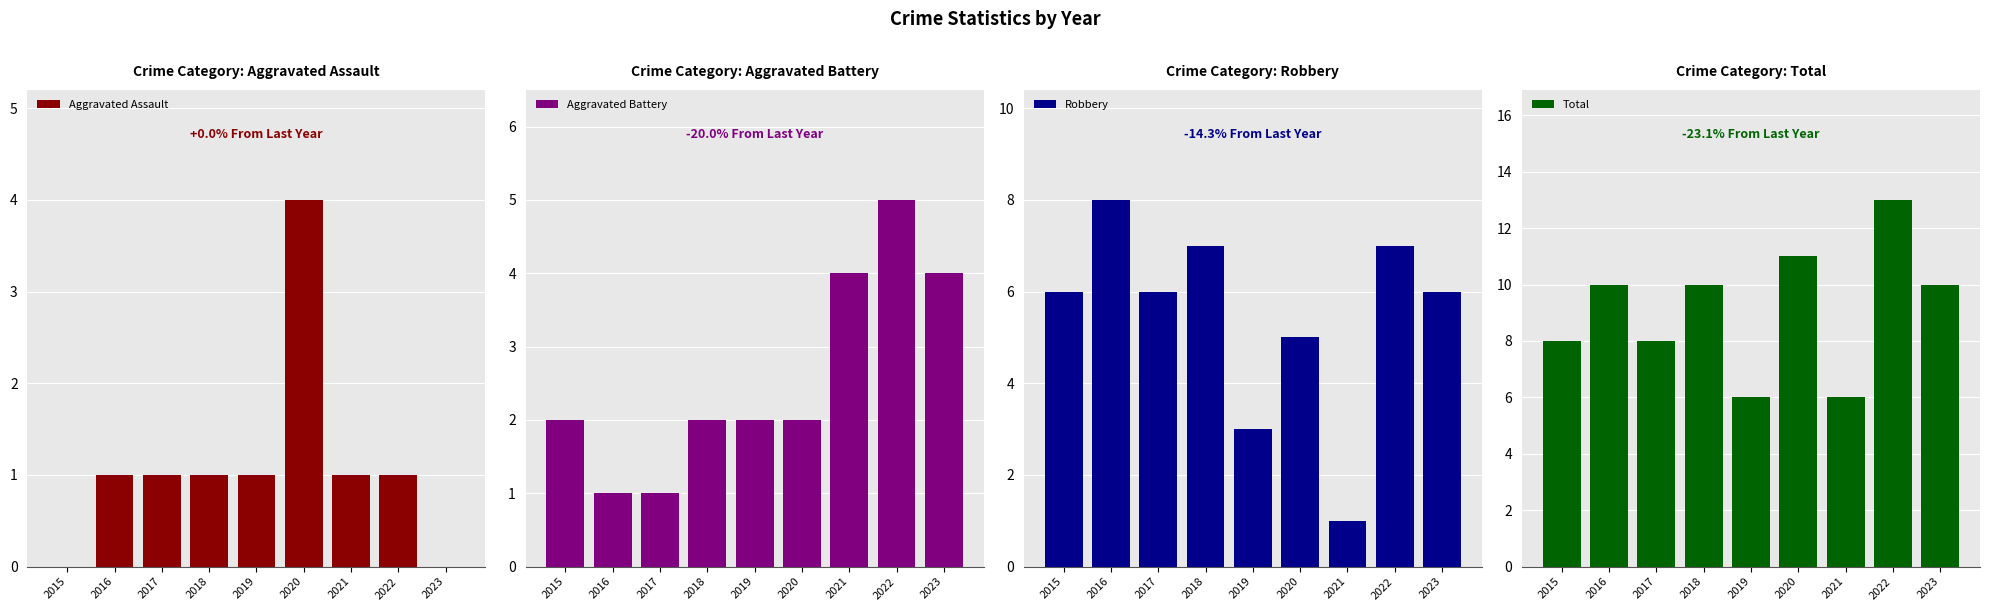

Reading right to left, extract all data points from this chart.

Aggravated Assault: 2023=0	2022=1	2021=1	2020=4	2019=1	2018=1	2017=1	2016=1	2015=0
Aggravated Battery: 2023=4	2022=5	2021=4	2020=2	2019=2	2018=2	2017=1	2016=1	2015=2
Robbery: 2023=6	2022=7	2021=1	2020=5	2019=3	2018=7	2017=6	2016=8	2015=6
Total: 2023=10	2022=13	2021=6	2020=11	2019=6	2018=10	2017=8	2016=10	2015=8